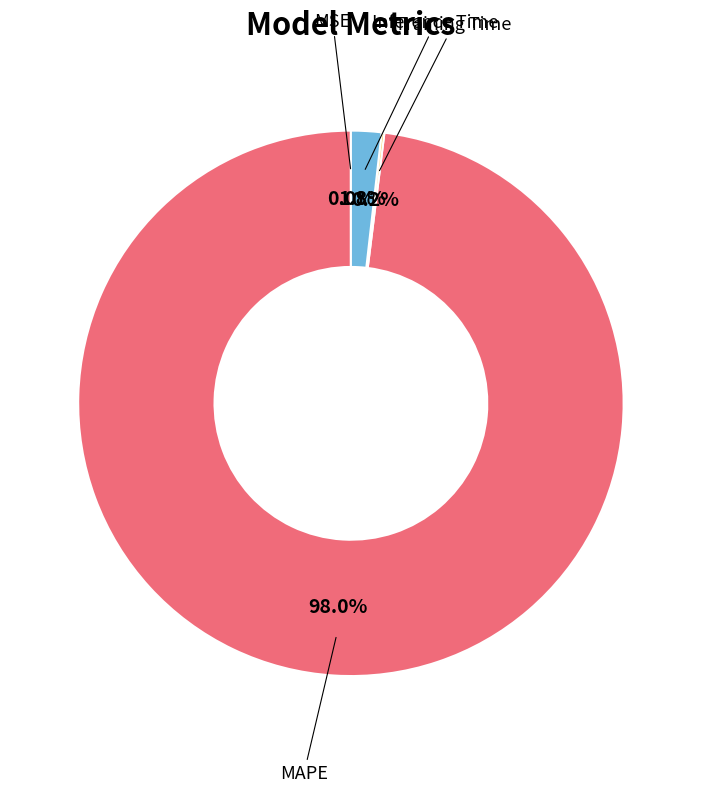

To the nearest percent, what is the difference between the largest and smallest slice percentages?

98%